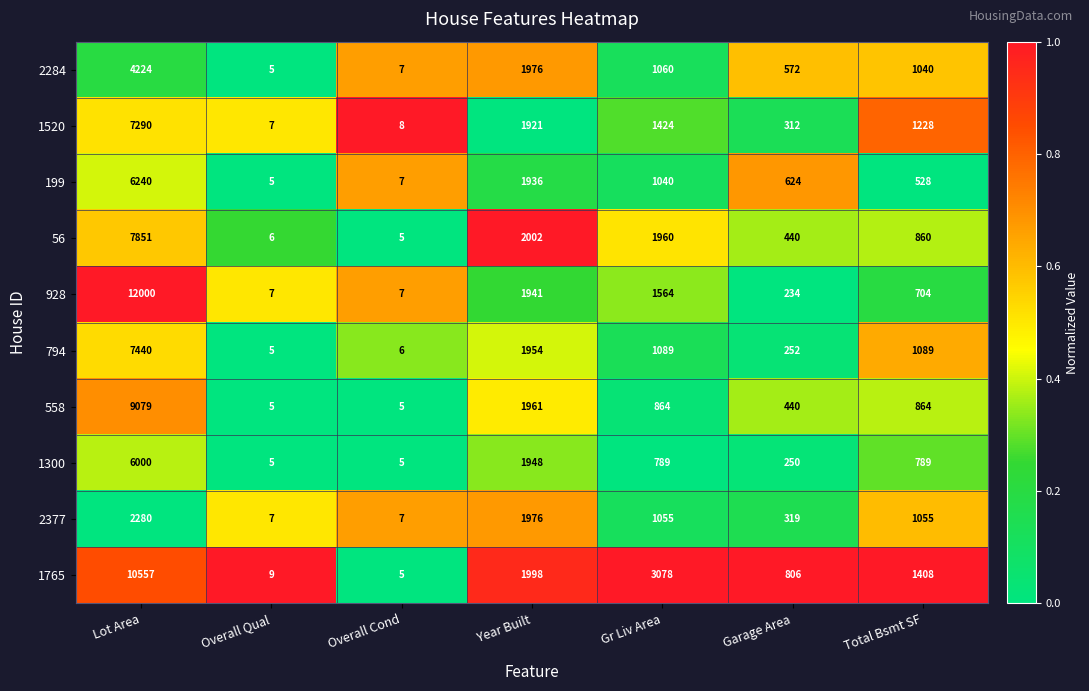

At which category is the sum across all series the highest?

Lot Area